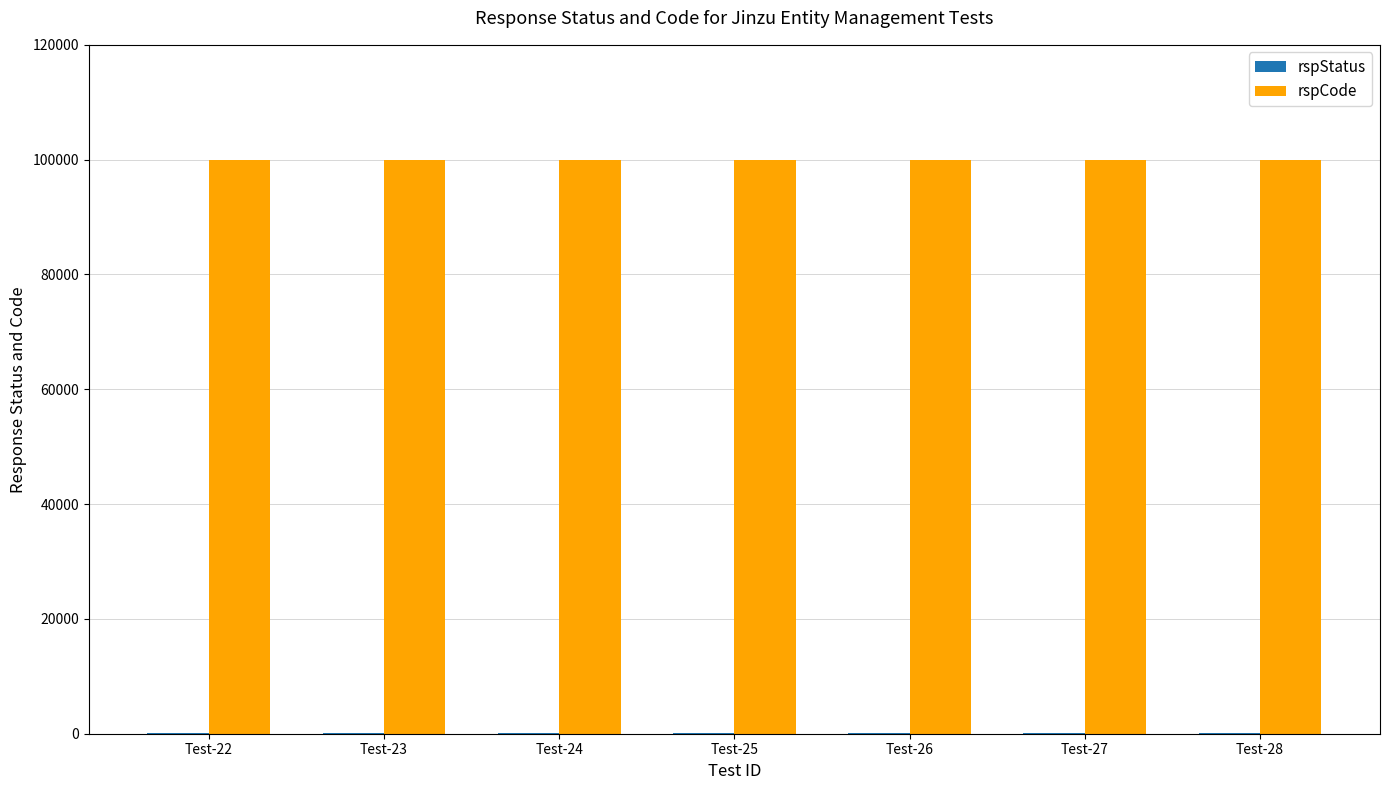

What is the maximum value shown in the chart?

100000